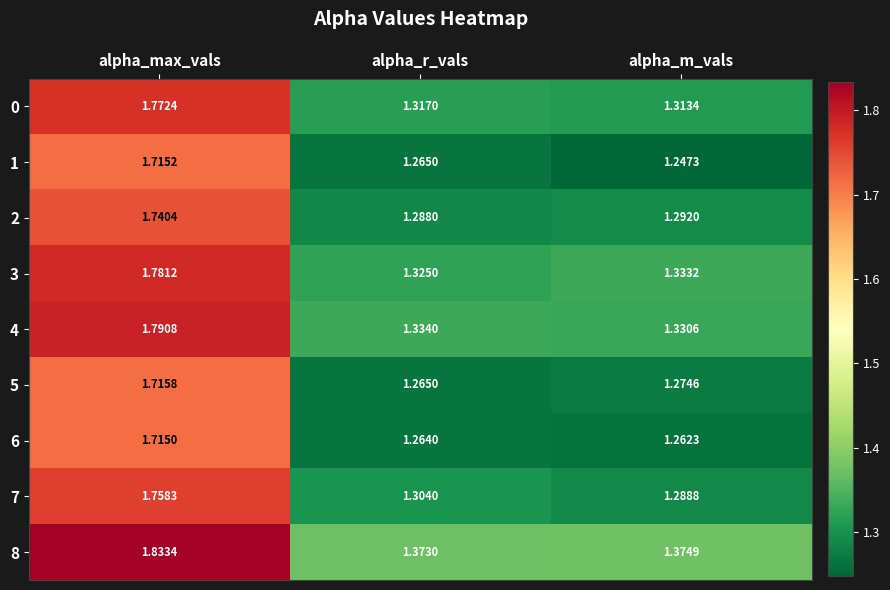

Where is 1 nearest to the value 1?

alpha_m_vals